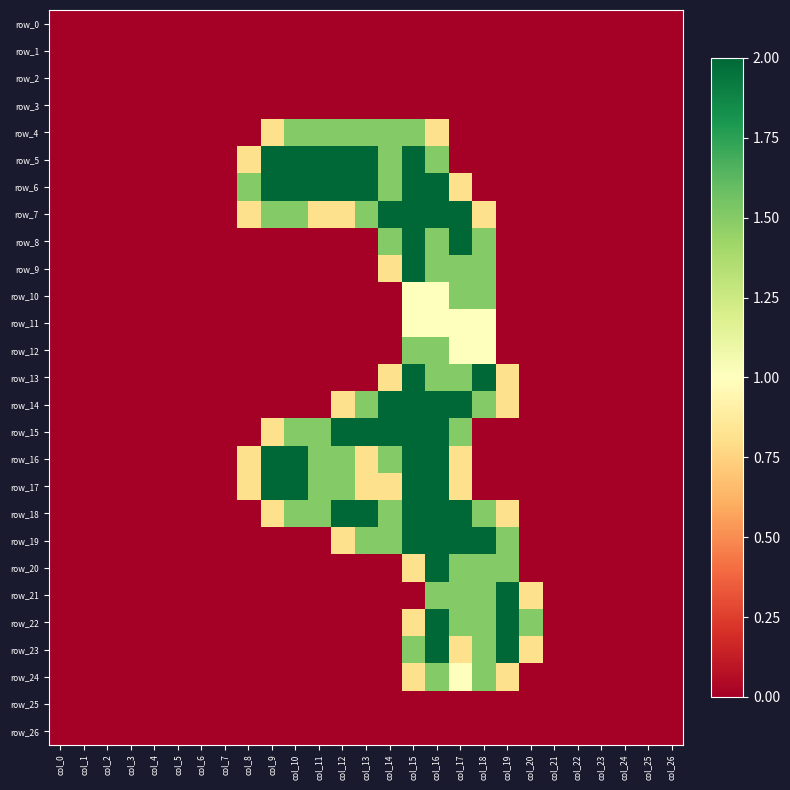

At which label does row_21 reach its peak?

col_19